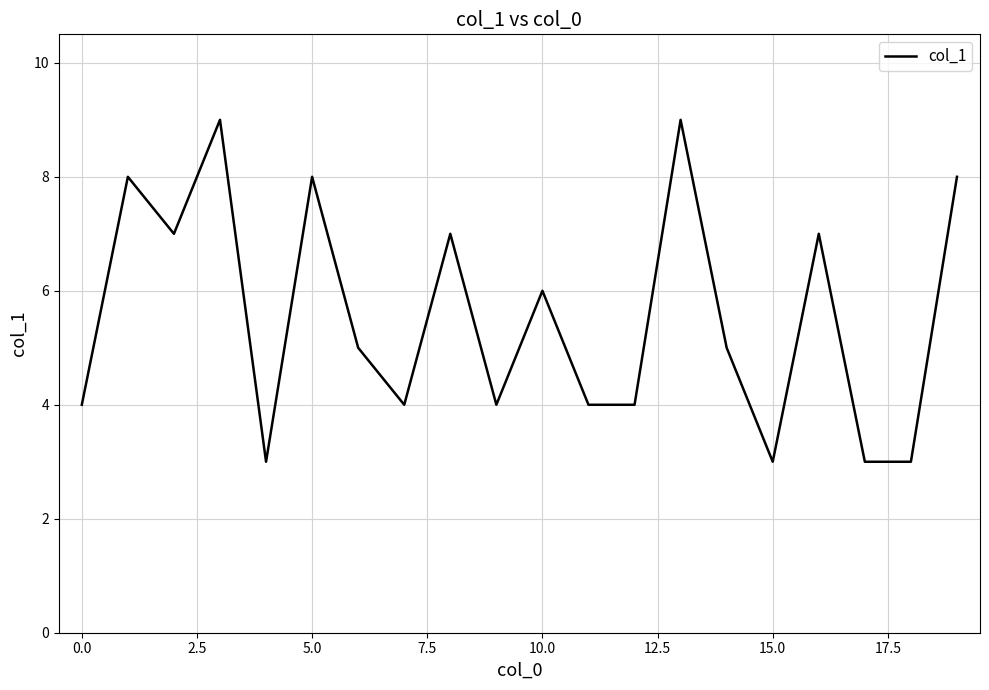

What is the minimum value shown in the chart?

3